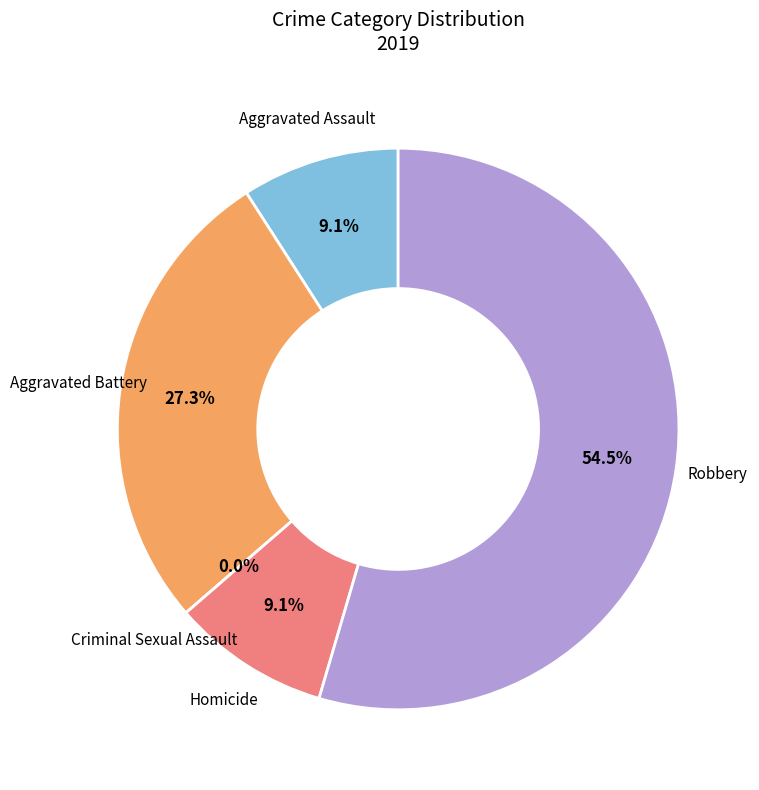

Which has a higher value, Aggravated Battery or Criminal Sexual Assault?

Aggravated Battery